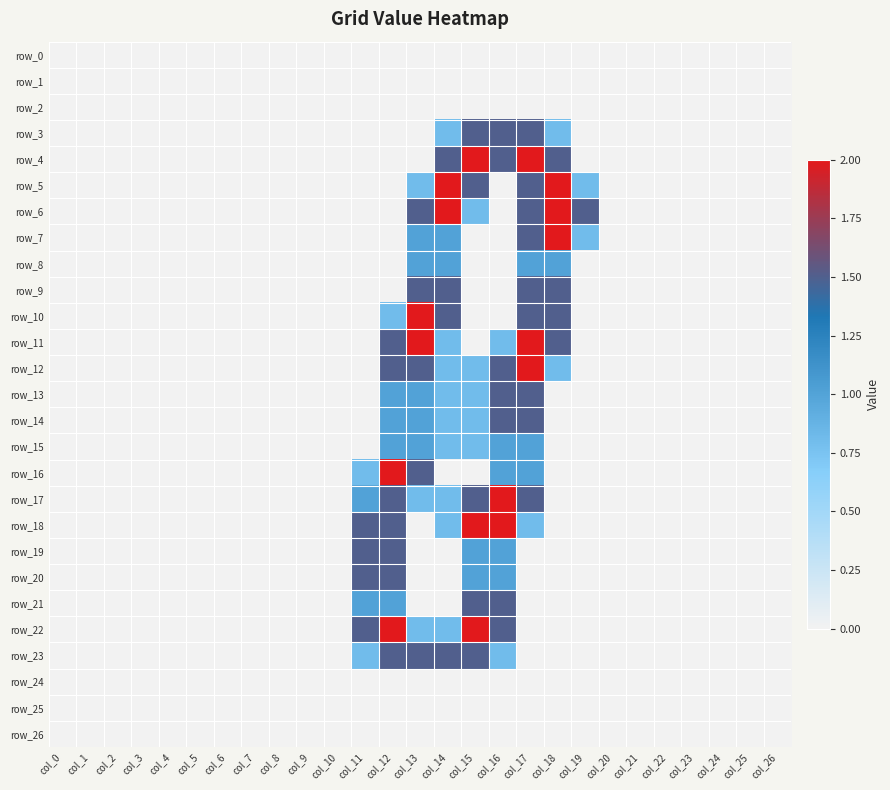

Reading left to right, extract all data points from this chart.

row_0: 0.0	0.0	0.0	0.0	0.0	0.0	0.0	0.0	0.0	0.0	0.0	0.0	0.0	0.0	0.0	0.0	0.0	0.0	0.0	0.0	0.0	0.0	0.0	0.0	0.0	0.0	0.0
row_1: 0.0	0.0	0.0	0.0	0.0	0.0	0.0	0.0	0.0	0.0	0.0	0.0	0.0	0.0	0.0	0.0	0.0	0.0	0.0	0.0	0.0	0.0	0.0	0.0	0.0	0.0	0.0
row_2: 0.0	0.0	0.0	0.0	0.0	0.0	0.0	0.0	0.0	0.0	0.0	0.0	0.0	0.0	0.0	0.0	0.0	0.0	0.0	0.0	0.0	0.0	0.0	0.0	0.0	0.0	0.0
row_3: 0.0	0.0	0.0	0.0	0.0	0.0	0.0	0.0	0.0	0.0	0.0	0.0	0.0	0.0	0.8	1.5	1.5	1.5	0.8	0.0	0.0	0.0	0.0	0.0	0.0	0.0	0.0
row_4: 0.0	0.0	0.0	0.0	0.0	0.0	0.0	0.0	0.0	0.0	0.0	0.0	0.0	0.0	1.5	2.0	1.5	2.0	1.5	0.0	0.0	0.0	0.0	0.0	0.0	0.0	0.0
row_5: 0.0	0.0	0.0	0.0	0.0	0.0	0.0	0.0	0.0	0.0	0.0	0.0	0.0	0.8	2.0	1.5	0.0	1.5	2.0	0.8	0.0	0.0	0.0	0.0	0.0	0.0	0.0
row_6: 0.0	0.0	0.0	0.0	0.0	0.0	0.0	0.0	0.0	0.0	0.0	0.0	0.0	1.5	2.0	0.8	0.0	1.5	2.0	1.5	0.0	0.0	0.0	0.0	0.0	0.0	0.0
row_7: 0.0	0.0	0.0	0.0	0.0	0.0	0.0	0.0	0.0	0.0	0.0	0.0	0.0	1.0	1.0	0.0	0.0	1.5	2.0	0.8	0.0	0.0	0.0	0.0	0.0	0.0	0.0
row_8: 0.0	0.0	0.0	0.0	0.0	0.0	0.0	0.0	0.0	0.0	0.0	0.0	0.0	1.0	1.0	0.0	0.0	1.0	1.0	0.0	0.0	0.0	0.0	0.0	0.0	0.0	0.0
row_9: 0.0	0.0	0.0	0.0	0.0	0.0	0.0	0.0	0.0	0.0	0.0	0.0	0.0	1.5	1.5	0.0	0.0	1.5	1.5	0.0	0.0	0.0	0.0	0.0	0.0	0.0	0.0
row_10: 0.0	0.0	0.0	0.0	0.0	0.0	0.0	0.0	0.0	0.0	0.0	0.0	0.8	2.0	1.5	0.0	0.0	1.5	1.5	0.0	0.0	0.0	0.0	0.0	0.0	0.0	0.0
row_11: 0.0	0.0	0.0	0.0	0.0	0.0	0.0	0.0	0.0	0.0	0.0	0.0	1.5	2.0	0.8	0.0	0.8	2.0	1.5	0.0	0.0	0.0	0.0	0.0	0.0	0.0	0.0
row_12: 0.0	0.0	0.0	0.0	0.0	0.0	0.0	0.0	0.0	0.0	0.0	0.0	1.5	1.5	0.8	0.8	1.5	2.0	0.8	0.0	0.0	0.0	0.0	0.0	0.0	0.0	0.0
row_13: 0.0	0.0	0.0	0.0	0.0	0.0	0.0	0.0	0.0	0.0	0.0	0.0	1.0	1.0	0.8	0.8	1.5	1.5	0.0	0.0	0.0	0.0	0.0	0.0	0.0	0.0	0.0
row_14: 0.0	0.0	0.0	0.0	0.0	0.0	0.0	0.0	0.0	0.0	0.0	0.0	1.0	1.0	0.8	0.8	1.5	1.5	0.0	0.0	0.0	0.0	0.0	0.0	0.0	0.0	0.0
row_15: 0.0	0.0	0.0	0.0	0.0	0.0	0.0	0.0	0.0	0.0	0.0	0.0	1.0	1.0	0.8	0.8	1.0	1.0	0.0	0.0	0.0	0.0	0.0	0.0	0.0	0.0	0.0
row_16: 0.0	0.0	0.0	0.0	0.0	0.0	0.0	0.0	0.0	0.0	0.0	0.8	2.0	1.5	0.0	0.0	1.0	1.0	0.0	0.0	0.0	0.0	0.0	0.0	0.0	0.0	0.0
row_17: 0.0	0.0	0.0	0.0	0.0	0.0	0.0	0.0	0.0	0.0	0.0	1.0	1.5	0.8	0.8	1.5	2.0	1.5	0.0	0.0	0.0	0.0	0.0	0.0	0.0	0.0	0.0
row_18: 0.0	0.0	0.0	0.0	0.0	0.0	0.0	0.0	0.0	0.0	0.0	1.5	1.5	0.0	0.8	2.0	2.0	0.8	0.0	0.0	0.0	0.0	0.0	0.0	0.0	0.0	0.0
row_19: 0.0	0.0	0.0	0.0	0.0	0.0	0.0	0.0	0.0	0.0	0.0	1.5	1.5	0.0	0.0	1.0	1.0	0.0	0.0	0.0	0.0	0.0	0.0	0.0	0.0	0.0	0.0
row_20: 0.0	0.0	0.0	0.0	0.0	0.0	0.0	0.0	0.0	0.0	0.0	1.5	1.5	0.0	0.0	1.0	1.0	0.0	0.0	0.0	0.0	0.0	0.0	0.0	0.0	0.0	0.0
row_21: 0.0	0.0	0.0	0.0	0.0	0.0	0.0	0.0	0.0	0.0	0.0	1.0	1.0	0.0	0.0	1.5	1.5	0.0	0.0	0.0	0.0	0.0	0.0	0.0	0.0	0.0	0.0
row_22: 0.0	0.0	0.0	0.0	0.0	0.0	0.0	0.0	0.0	0.0	0.0	1.5	2.0	0.8	0.8	2.0	1.5	0.0	0.0	0.0	0.0	0.0	0.0	0.0	0.0	0.0	0.0
row_23: 0.0	0.0	0.0	0.0	0.0	0.0	0.0	0.0	0.0	0.0	0.0	0.8	1.5	1.5	1.5	1.5	0.8	0.0	0.0	0.0	0.0	0.0	0.0	0.0	0.0	0.0	0.0
row_24: 0.0	0.0	0.0	0.0	0.0	0.0	0.0	0.0	0.0	0.0	0.0	0.0	0.0	0.0	0.0	0.0	0.0	0.0	0.0	0.0	0.0	0.0	0.0	0.0	0.0	0.0	0.0
row_25: 0.0	0.0	0.0	0.0	0.0	0.0	0.0	0.0	0.0	0.0	0.0	0.0	0.0	0.0	0.0	0.0	0.0	0.0	0.0	0.0	0.0	0.0	0.0	0.0	0.0	0.0	0.0
row_26: 0.0	0.0	0.0	0.0	0.0	0.0	0.0	0.0	0.0	0.0	0.0	0.0	0.0	0.0	0.0	0.0	0.0	0.0	0.0	0.0	0.0	0.0	0.0	0.0	0.0	0.0	0.0